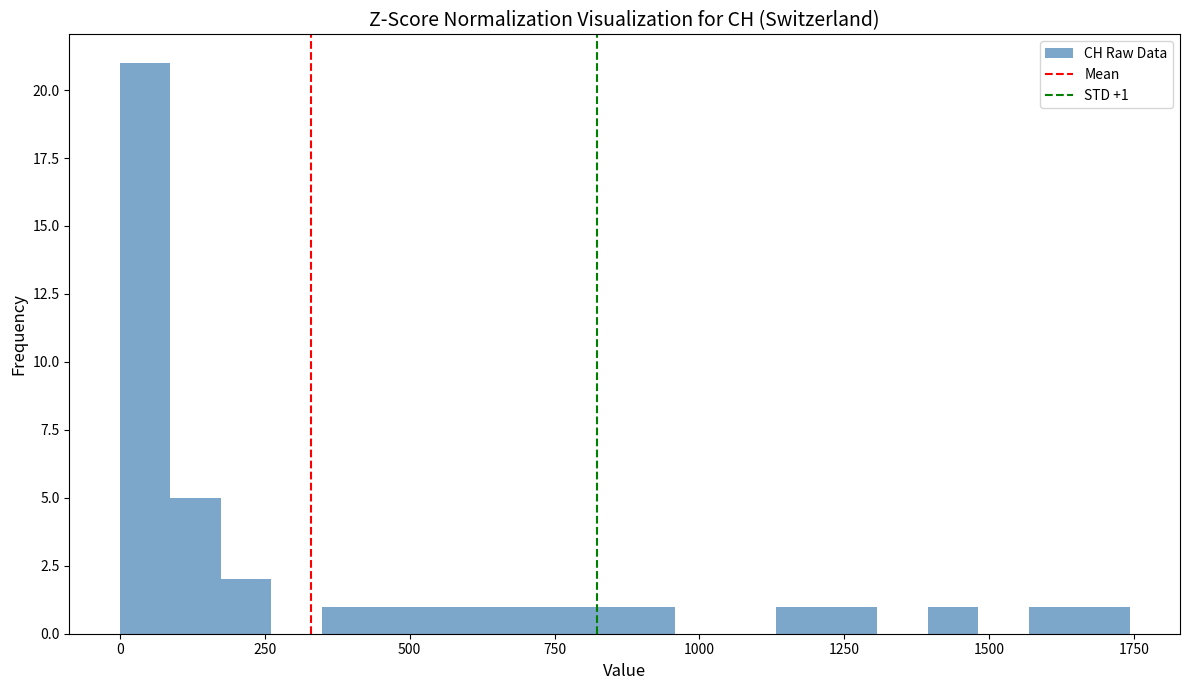

Read against the x-axis, roughly where is the centre of the tallest bar?

50